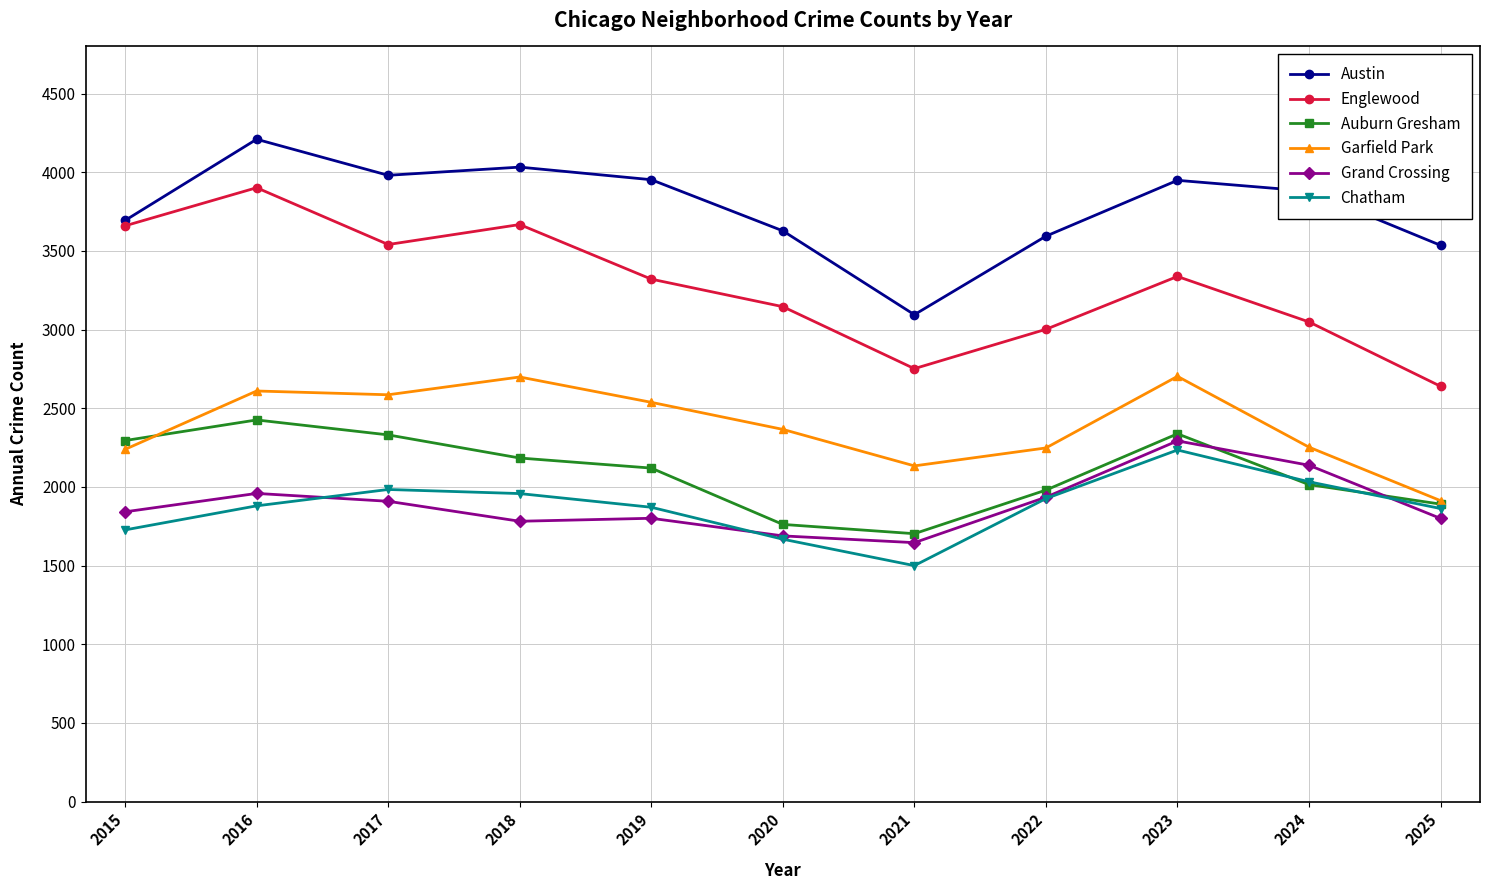

The Garfield Park series shows 3596 at 2017. True or false?

False